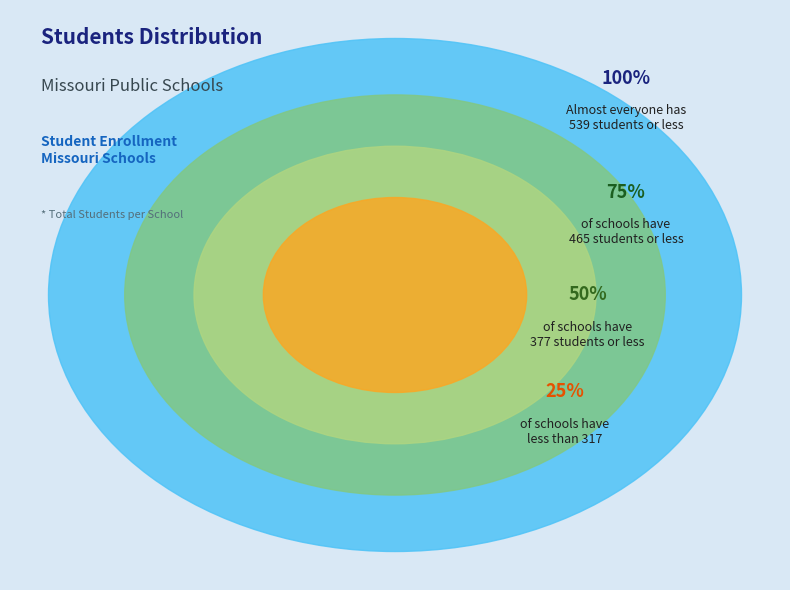

Is there a majority slice in this chart?

No